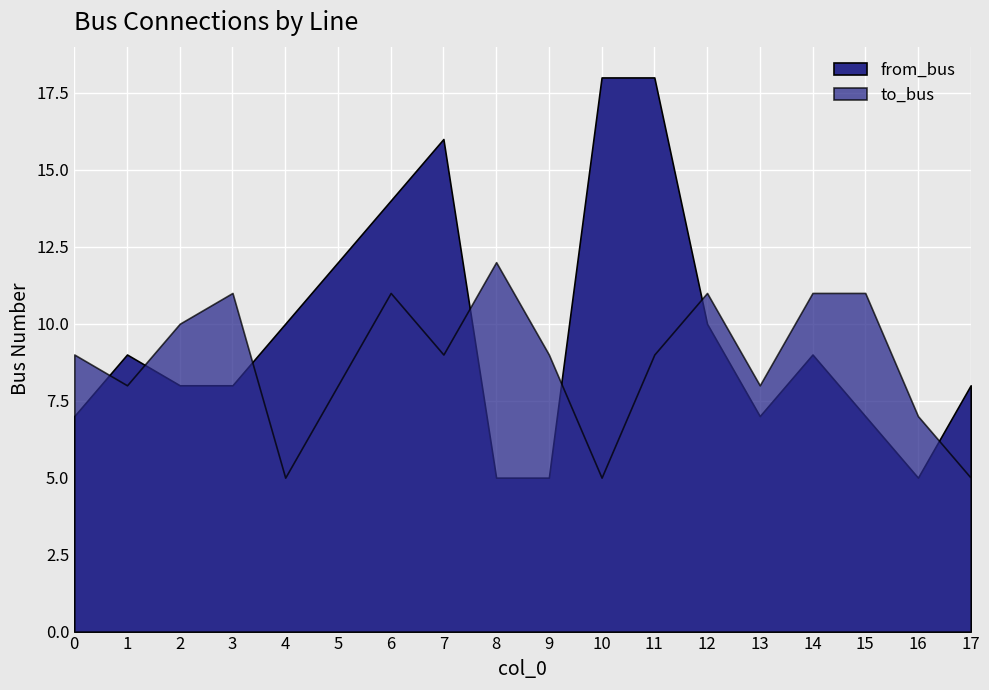

What is the lowest value of the from_bus series?

5